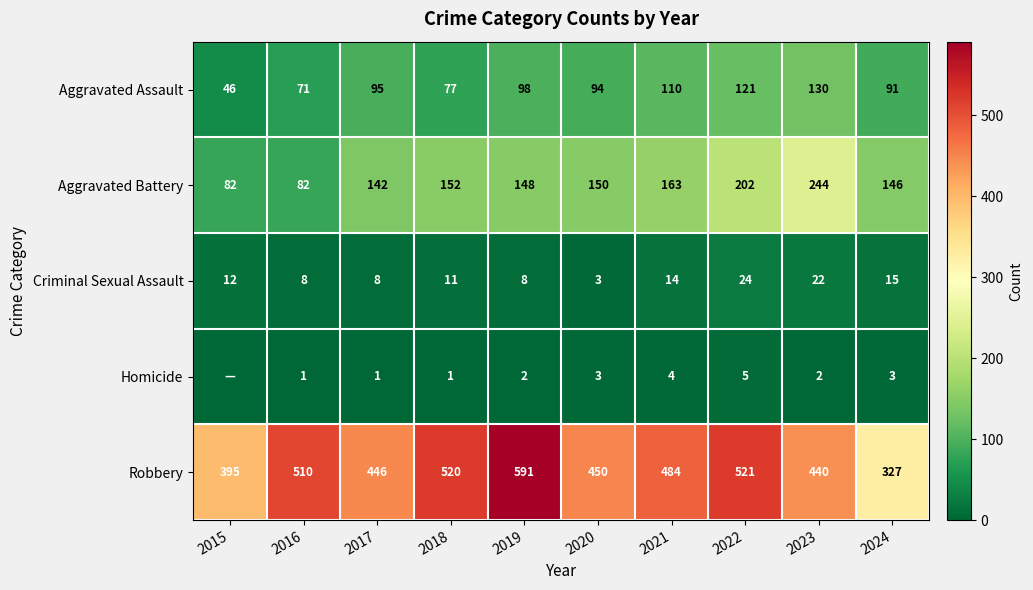

At which label does Robbery first exceed 484?

2016